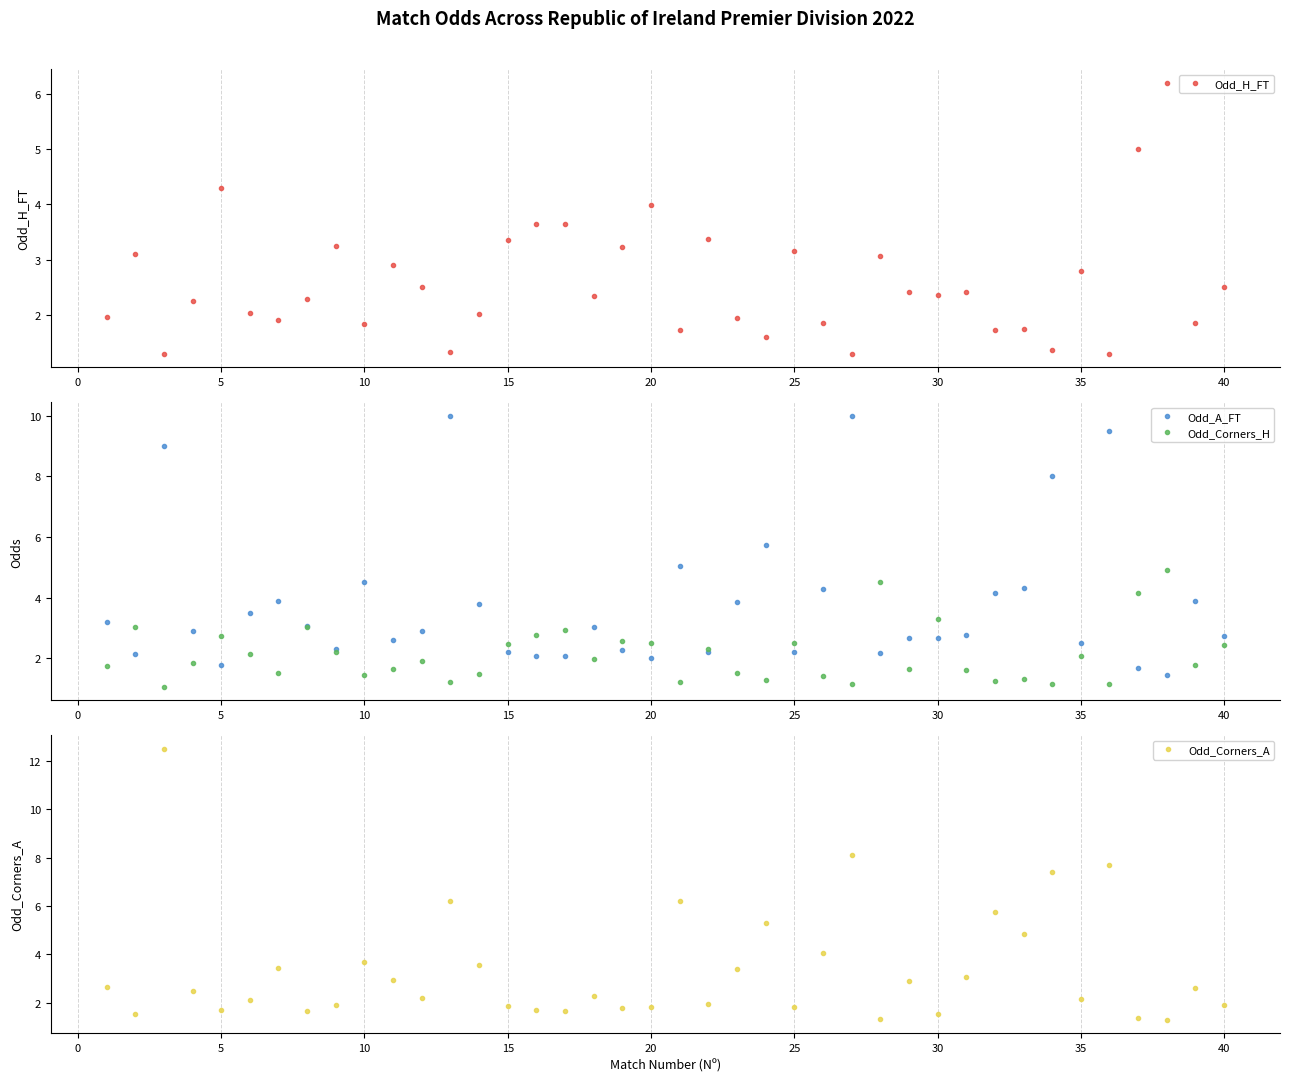

True or false: Odd_Corners_H has more than 1 points higher than both neighbors.

True